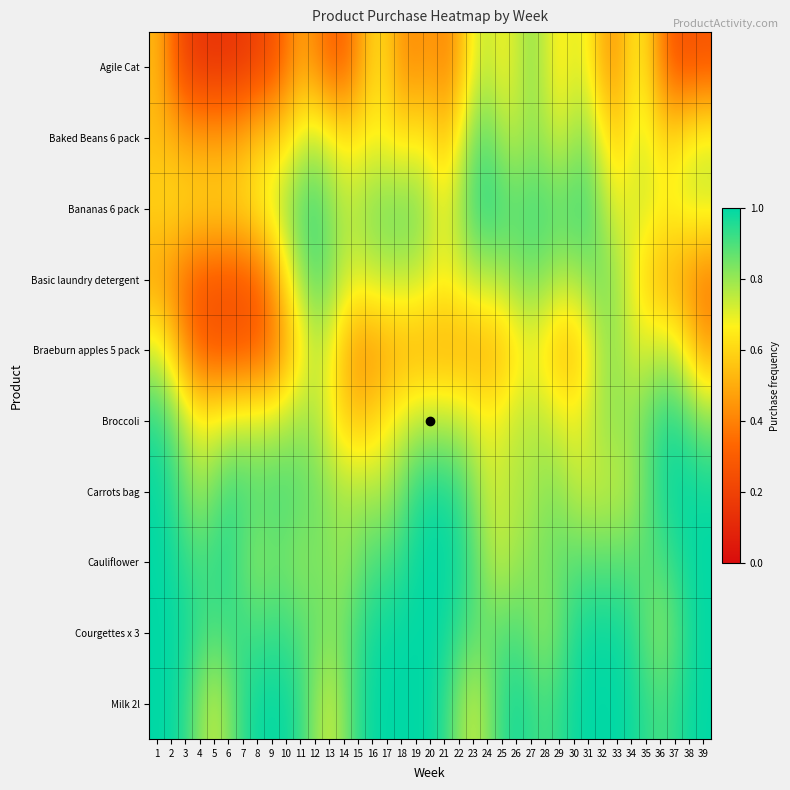

Rank the series at 36 from lowest to highest value.

Agile Cat, Basic laundry detergent, Baked Beans 6 pack, Bananas 6 pack, Braeburn apples 5 pack, Courgettes x 3, Cauliflower, Milk 2l, Broccoli, Carrots bag